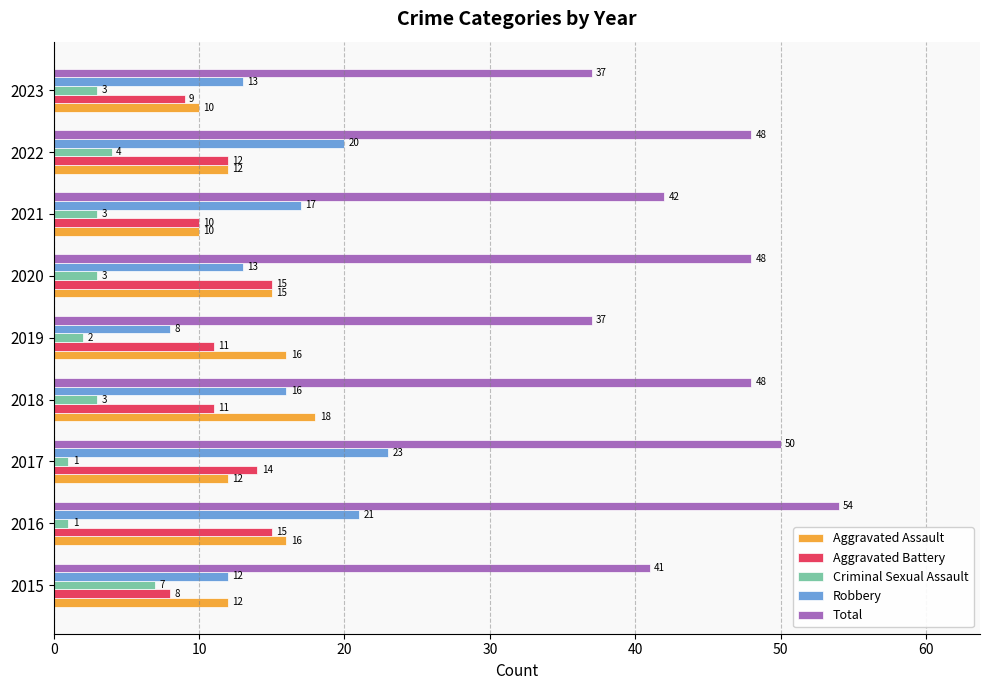

The Total series shows 12 at 2023. True or false?

False